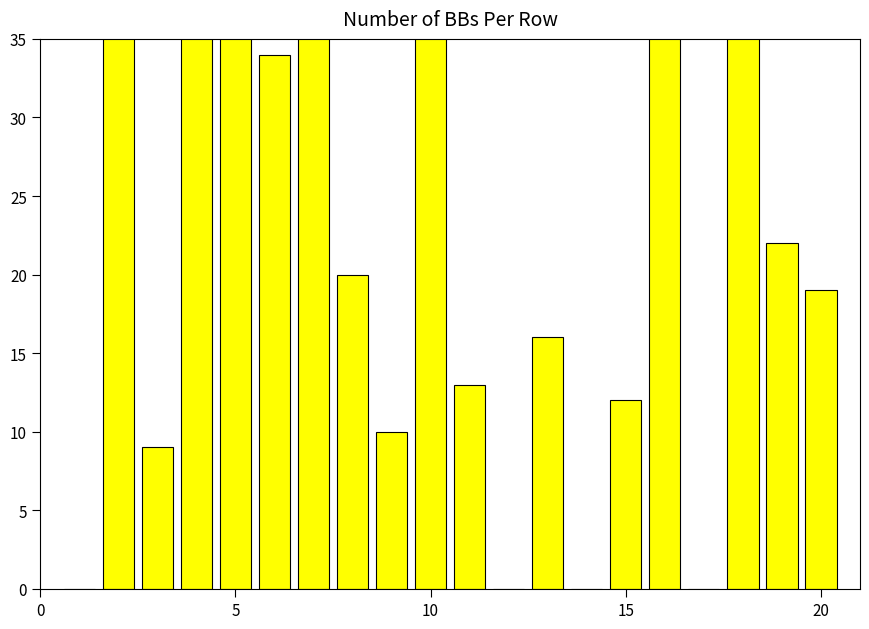

How many series are shown in this chart?

1